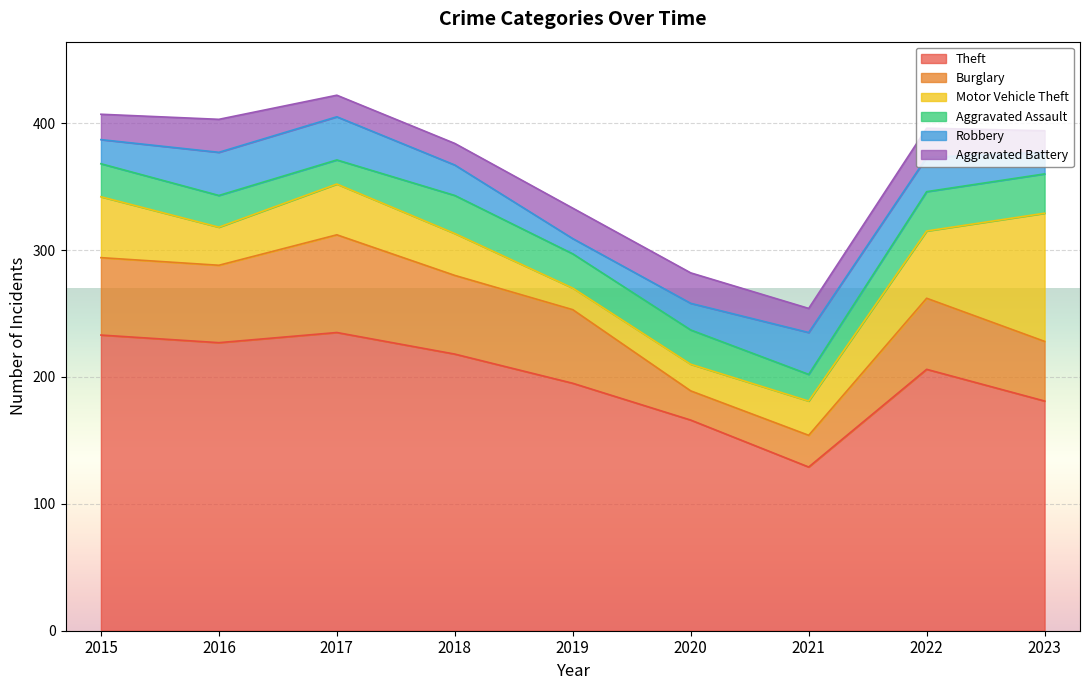

Where is the first local maximum for Theft?

2017